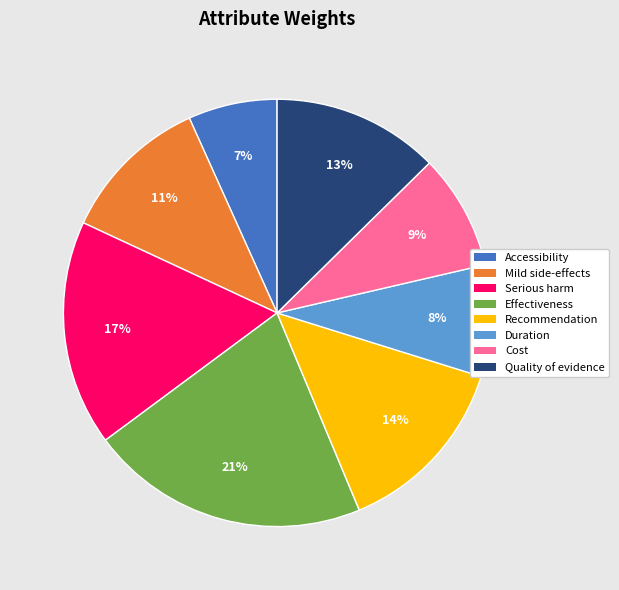

Is there any slice that represents more than half of the pie?

No